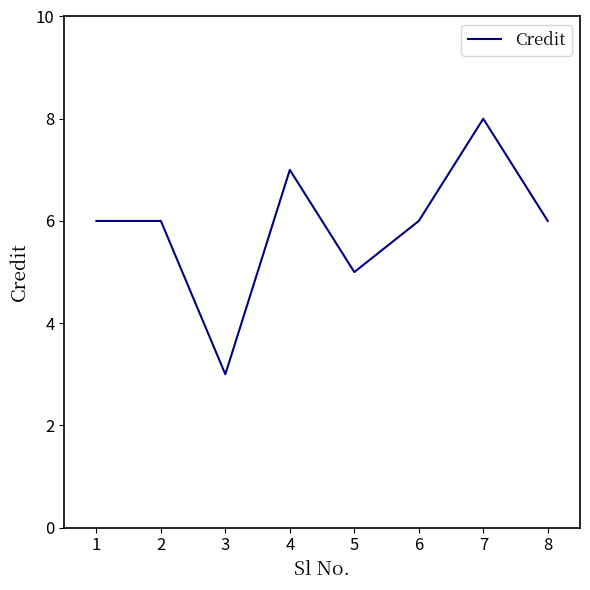

At which category does the chart reach its peak across all series?

7